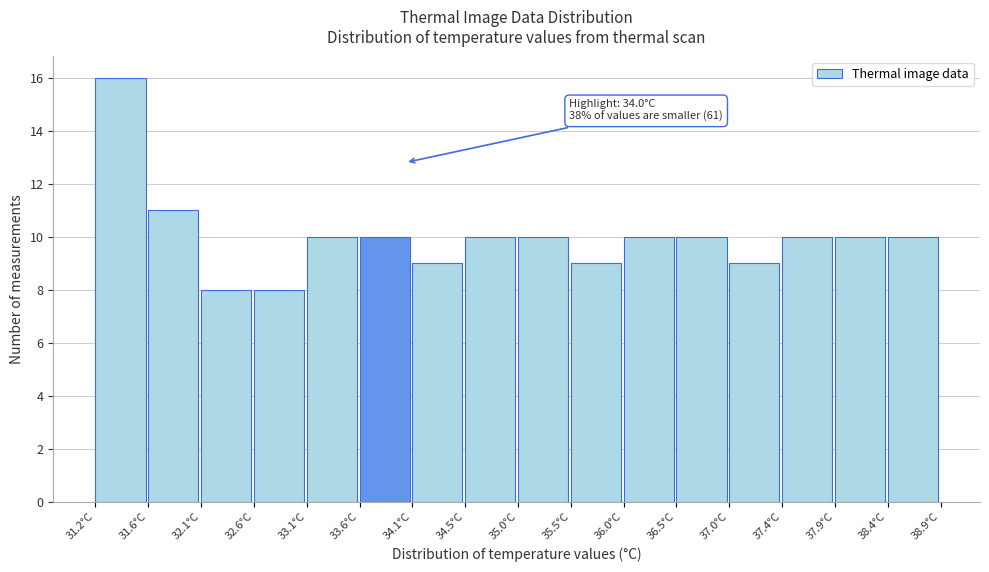

Which range on the x-axis has the tallest bar?

31.15 to 31.65